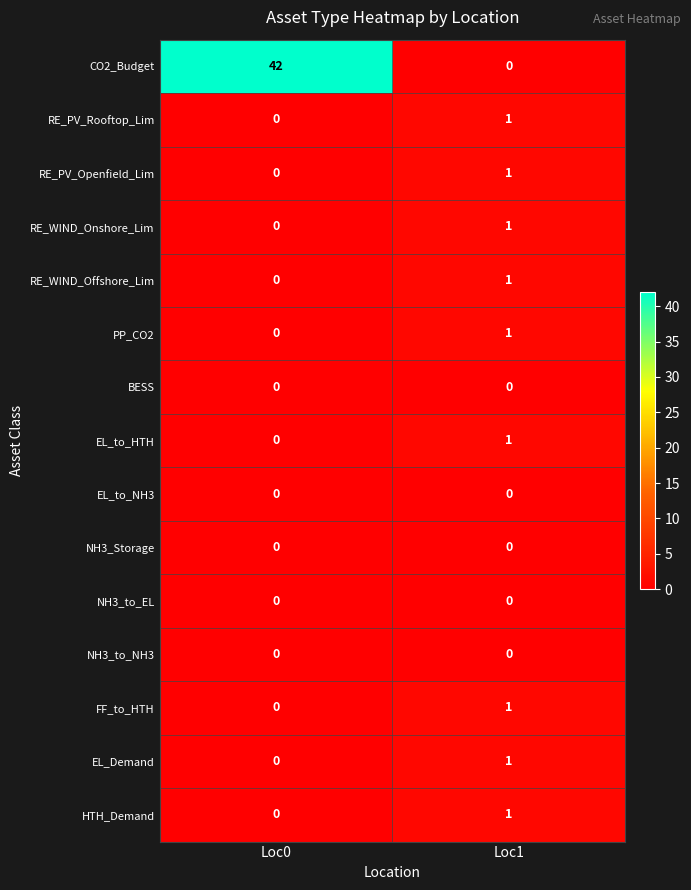

At which label is PP_CO2 closest to 0?

Loc0